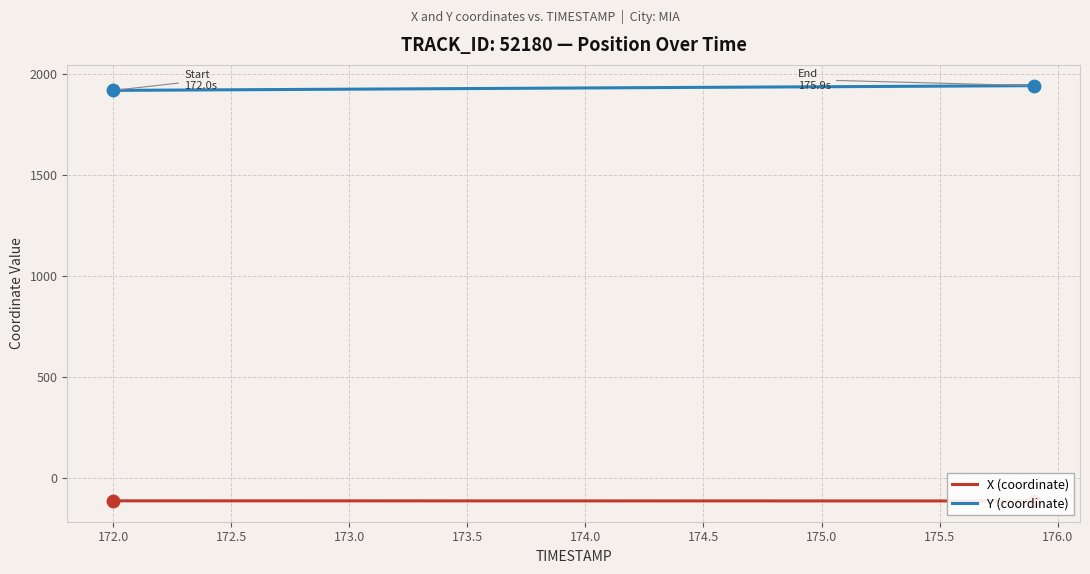

What is the minimum value for Y (coordinate)?

1920.6